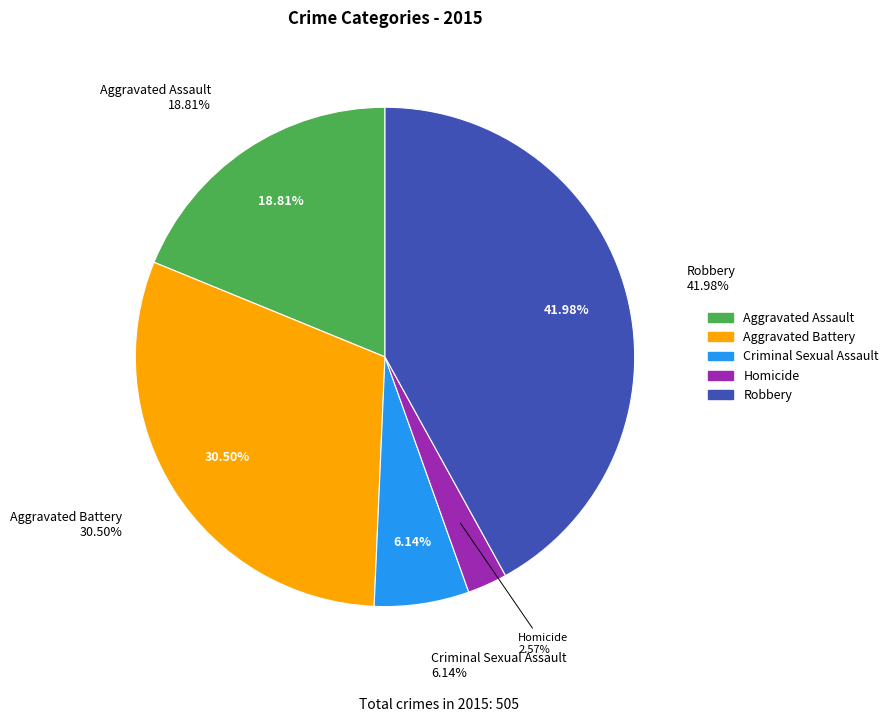

How many slices are in this pie chart?

5